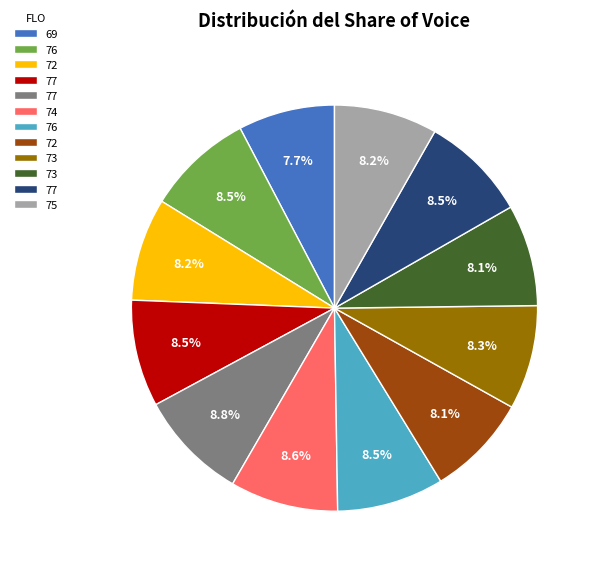

Is there any slice that represents more than half of the pie?

No